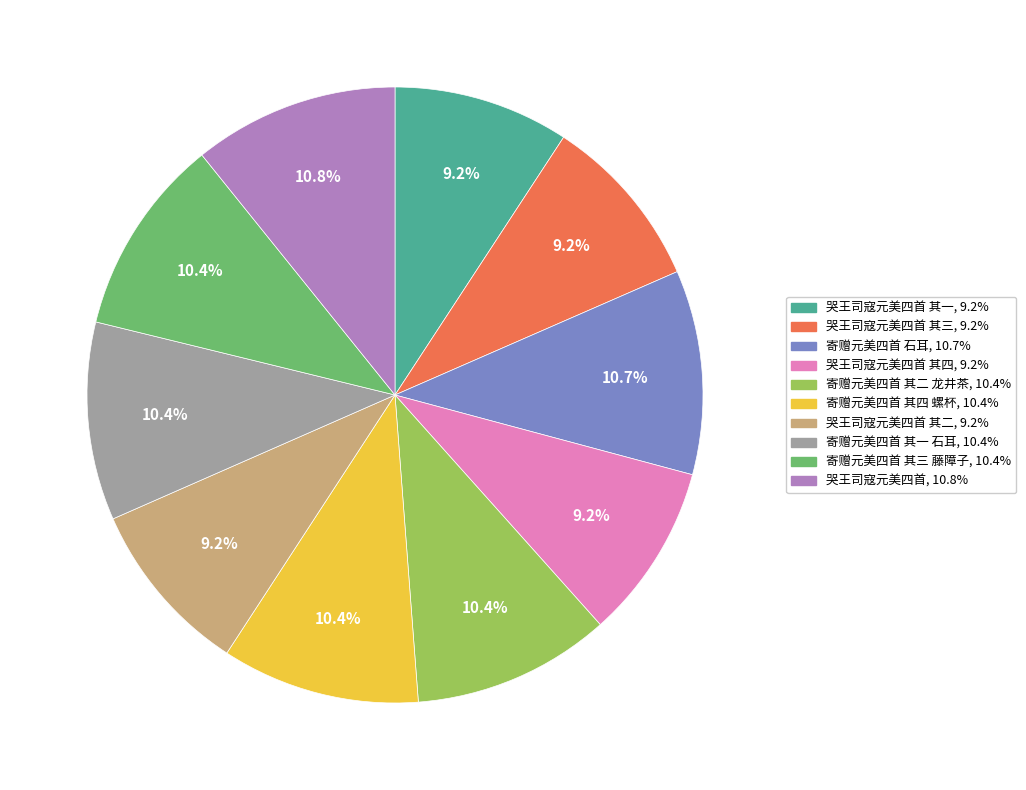

Does any single category account for the majority?

No